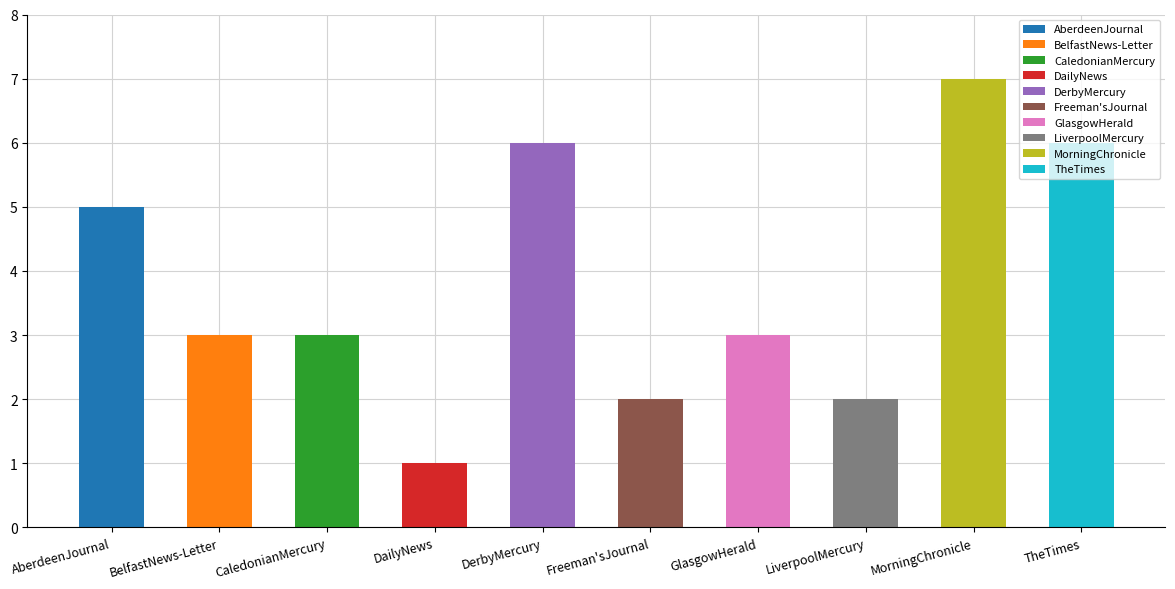

Reading right to left, extract all data points from this chart.

TheTimes=6	MorningChronicle=7	LiverpoolMercury=2	GlasgowHerald=3	Freeman'sJournal=2	DerbyMercury=6	DailyNews=1	CaledonianMercury=3	BelfastNews-Letter=3	AberdeenJournal=5